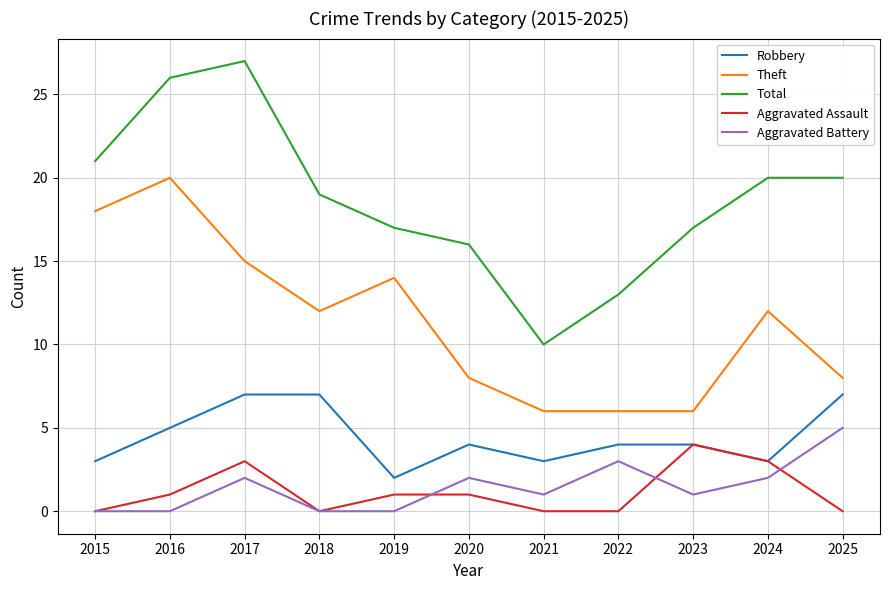

True or false: Aggravated Battery has a value of 0 at 2019.

True